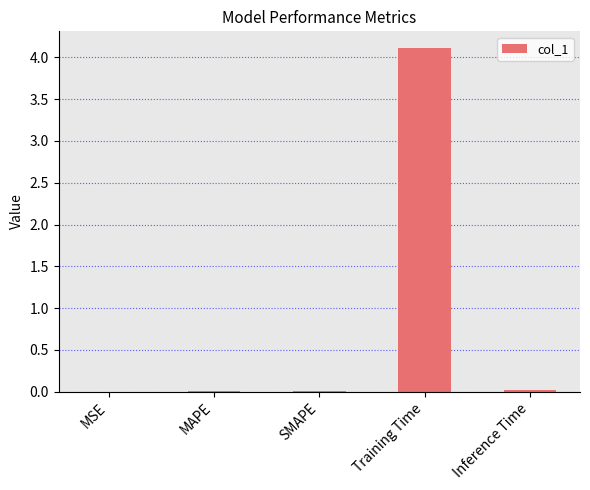

What is the maximum value shown in the chart?

4.1